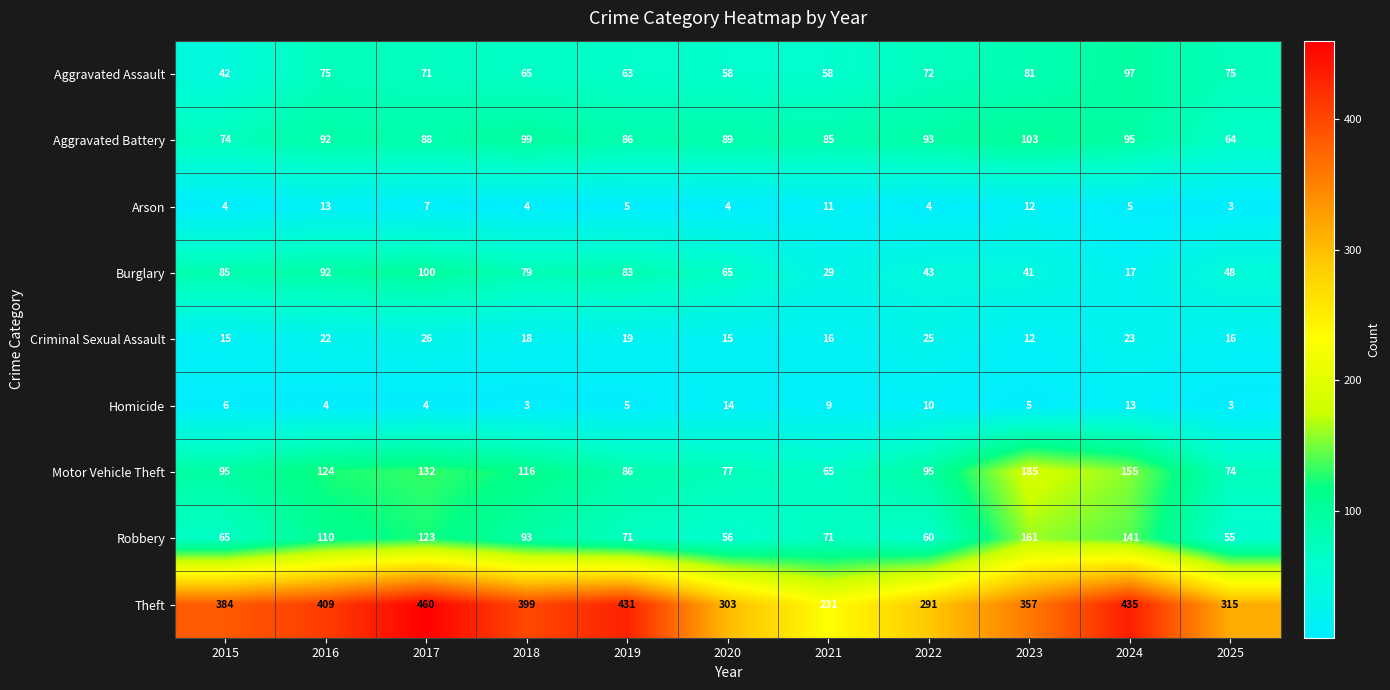

Which series has the largest range (max minus min)?

Theft